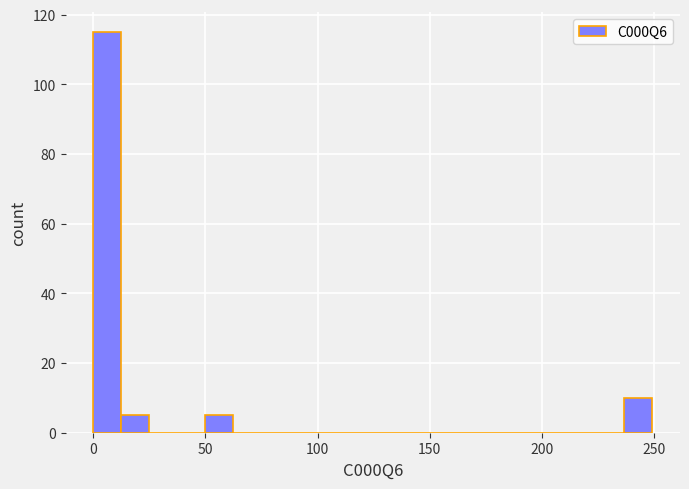

Around what value on the x-axis is the tallest bar? Give the approximate position of its centre, as read against the axis.

5